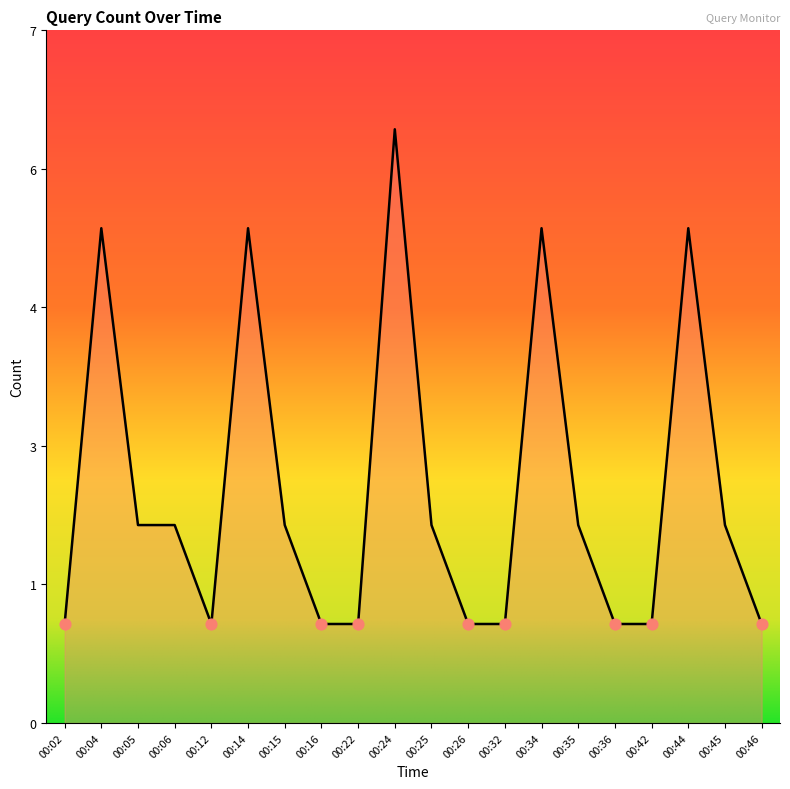

Which has a higher value, 00:46 or 00:05?

00:05